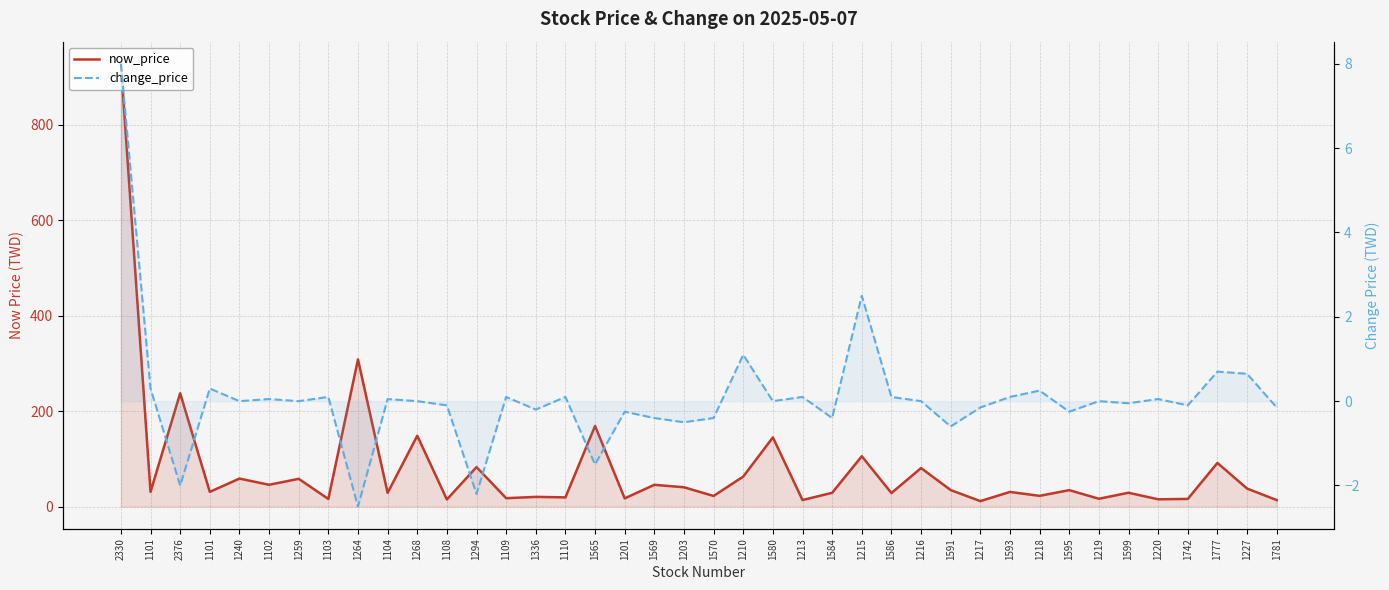

Reading right to left, extract all data points from this chart.

now_price: 1781=13.6	1227=37.8	1777=91.5	1742=16.1	1220=15.3	1599=29.0	1219=16.4	1595=34.5	1218=22.5	1593=30.7	1217=11.5	1591=34.6	1216=80.7	1586=28.4	1215=105.5	1584=28.9	1213=13.7	1580=145.0	1210=62.9	1570=22.3	1203=40.5	1569=45.6	1201=17.2	1565=169.0	1110=19.3	1336=20.4	1109=17.6	1294=82.8	1108=14.9	1268=148.5	1104=28.7	1264=308.5	1103=15.9	1259=58.2	1102=45.7	1240=58.7	1101=30.9	2376=237.5	1101=30.9	2330=928.0
change_price: 1781=-0.1	1227=0.7	1777=0.7	1742=-0.1	1220=0.1	1599=-0.1	1219=0.0	1595=-0.2	1218=0.2	1593=0.1	1217=-0.1	1591=-0.6	1216=0.0	1586=0.1	1215=2.5	1584=-0.4	1213=0.1	1580=0.0	1210=1.1	1570=-0.4	1203=-0.5	1569=-0.4	1201=-0.2	1565=-1.5	1110=0.1	1336=-0.2	1109=0.1	1294=-2.2	1108=-0.1	1268=0.0	1104=0.1	1264=-2.5	1103=0.1	1259=0.0	1102=0.1	1240=0.0	1101=0.3	2376=-2.0	1101=0.3	2330=8.0